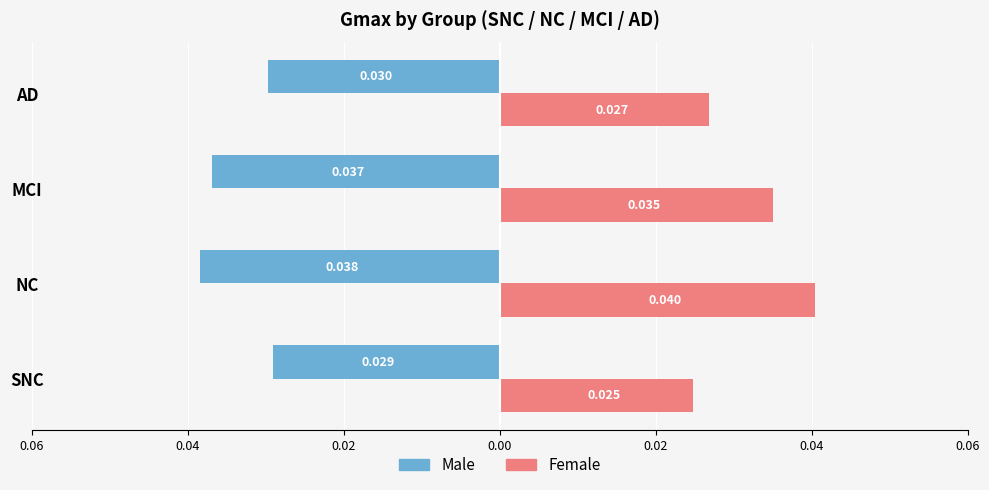

What are all the series names shown in the legend?

Male, Female